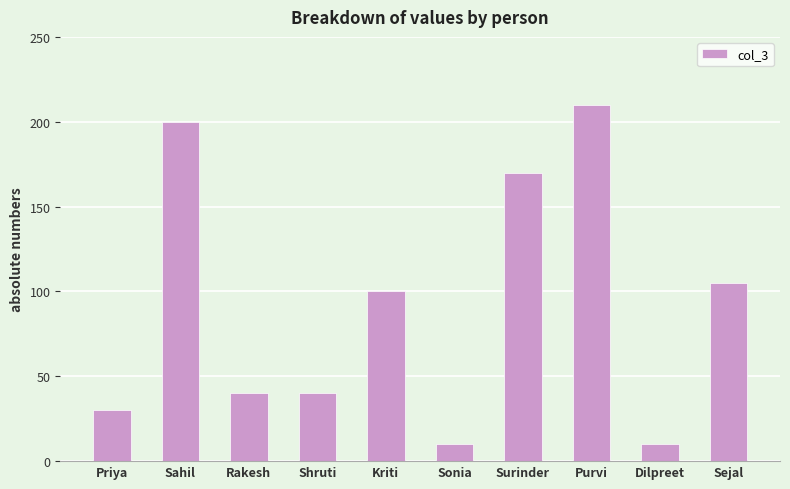

Where does the data first go above 100?

Sahil